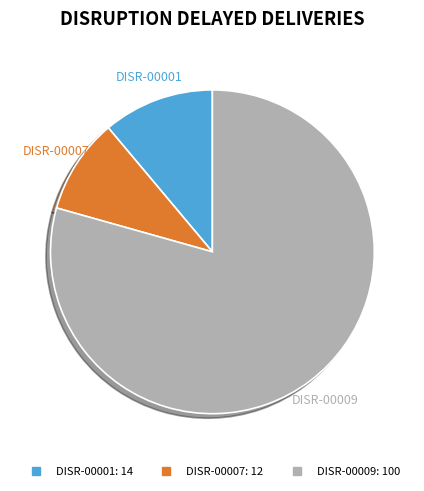

Is it true that DISR-00001 is 11% of the pie?

True